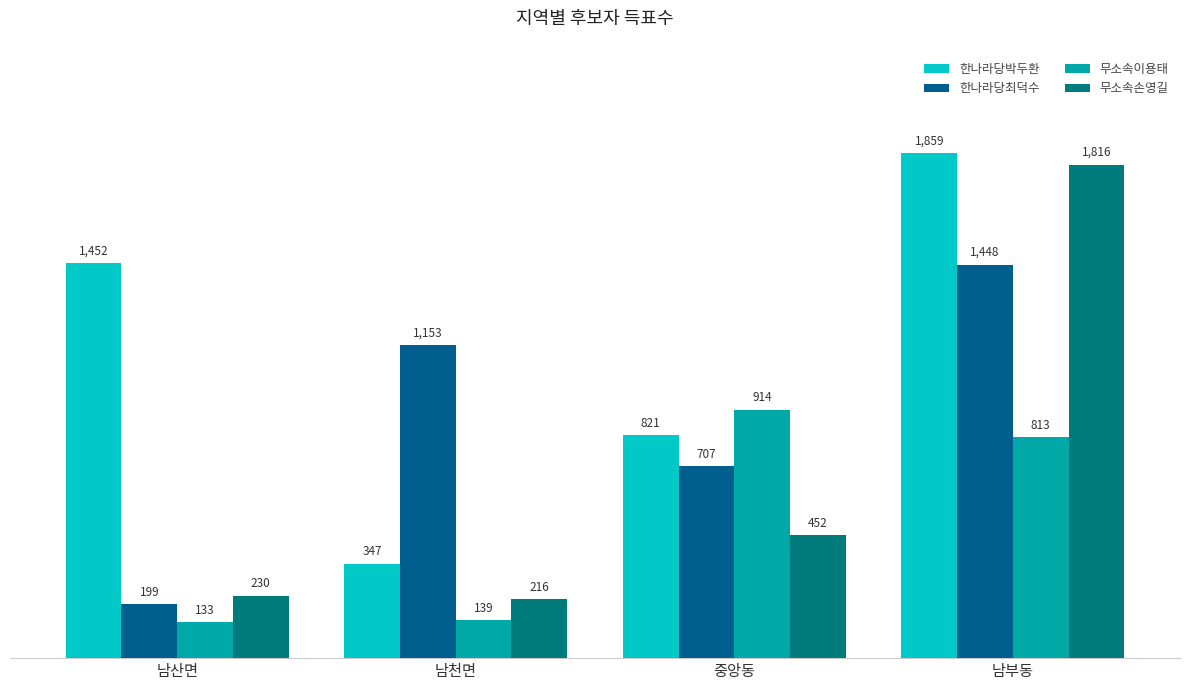

Reading left to right, list all the values displayed in this chart.

한나라당박두환: 1452	347	821	1859
한나라당최덕수: 199	1153	707	1448
무소속이용태: 133	139	914	813
무소속손영길: 230	216	452	1816